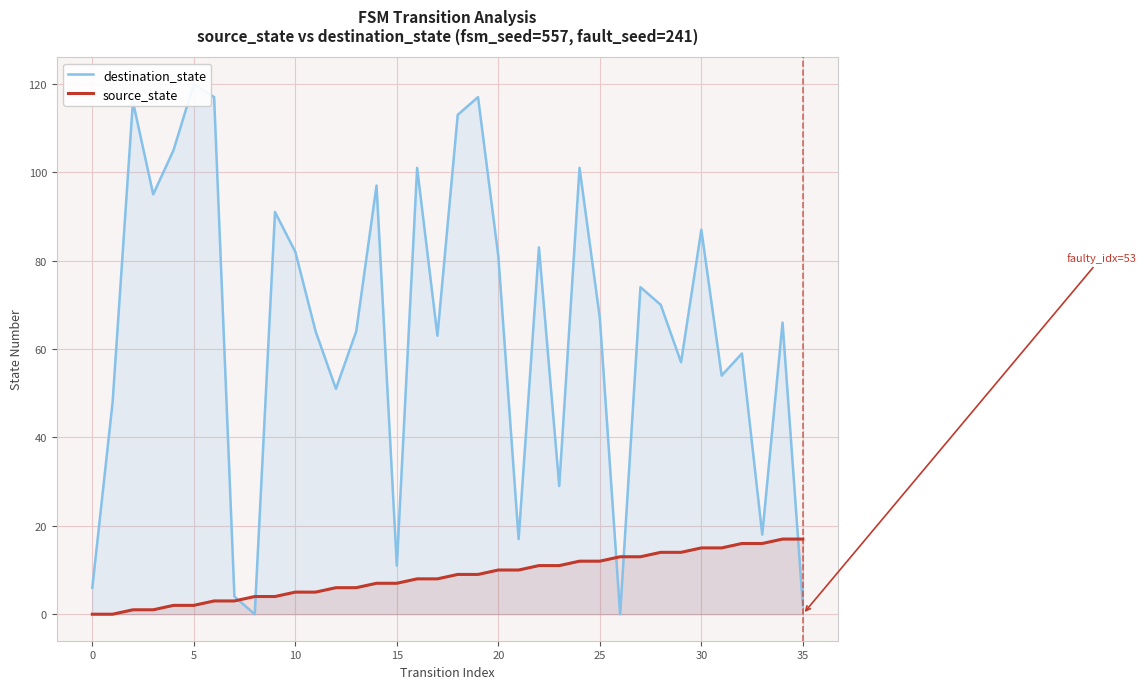

What is the sum of all destination_state values?

2330